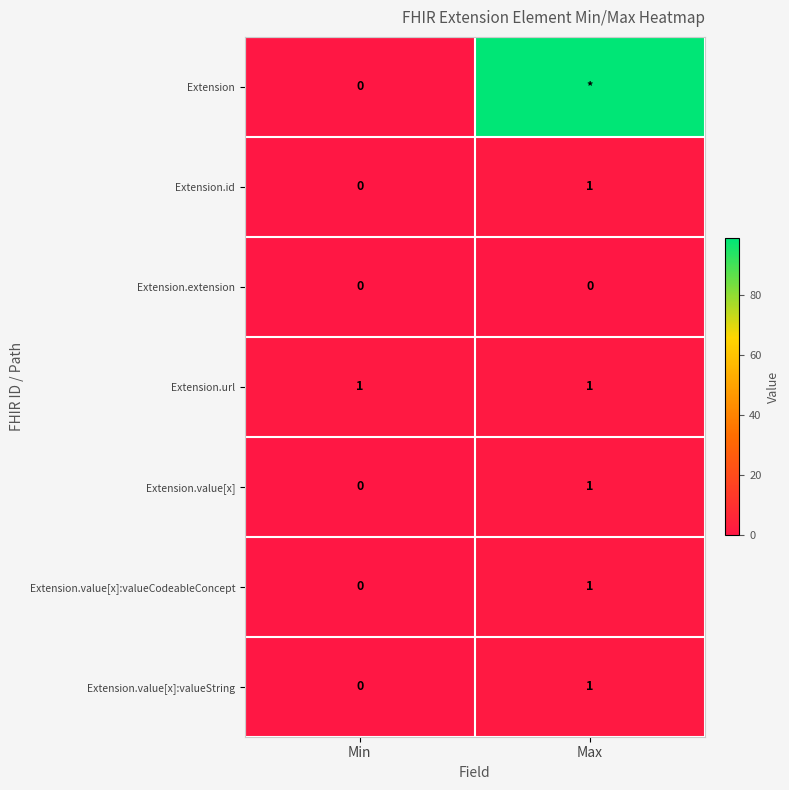

At which label does Extension.id reach its minimum?

Min